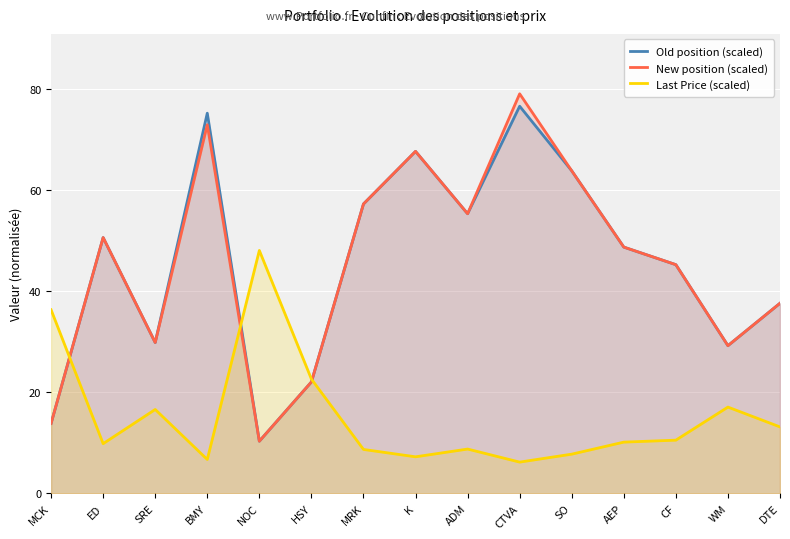

Rank the categories by Last Price (scaled) value from highest to lowest.

NOC, MCK, HSY, WM, SRE, DTE, CF, AEP, ED, ADM, MRK, SO, K, BMY, CTVA